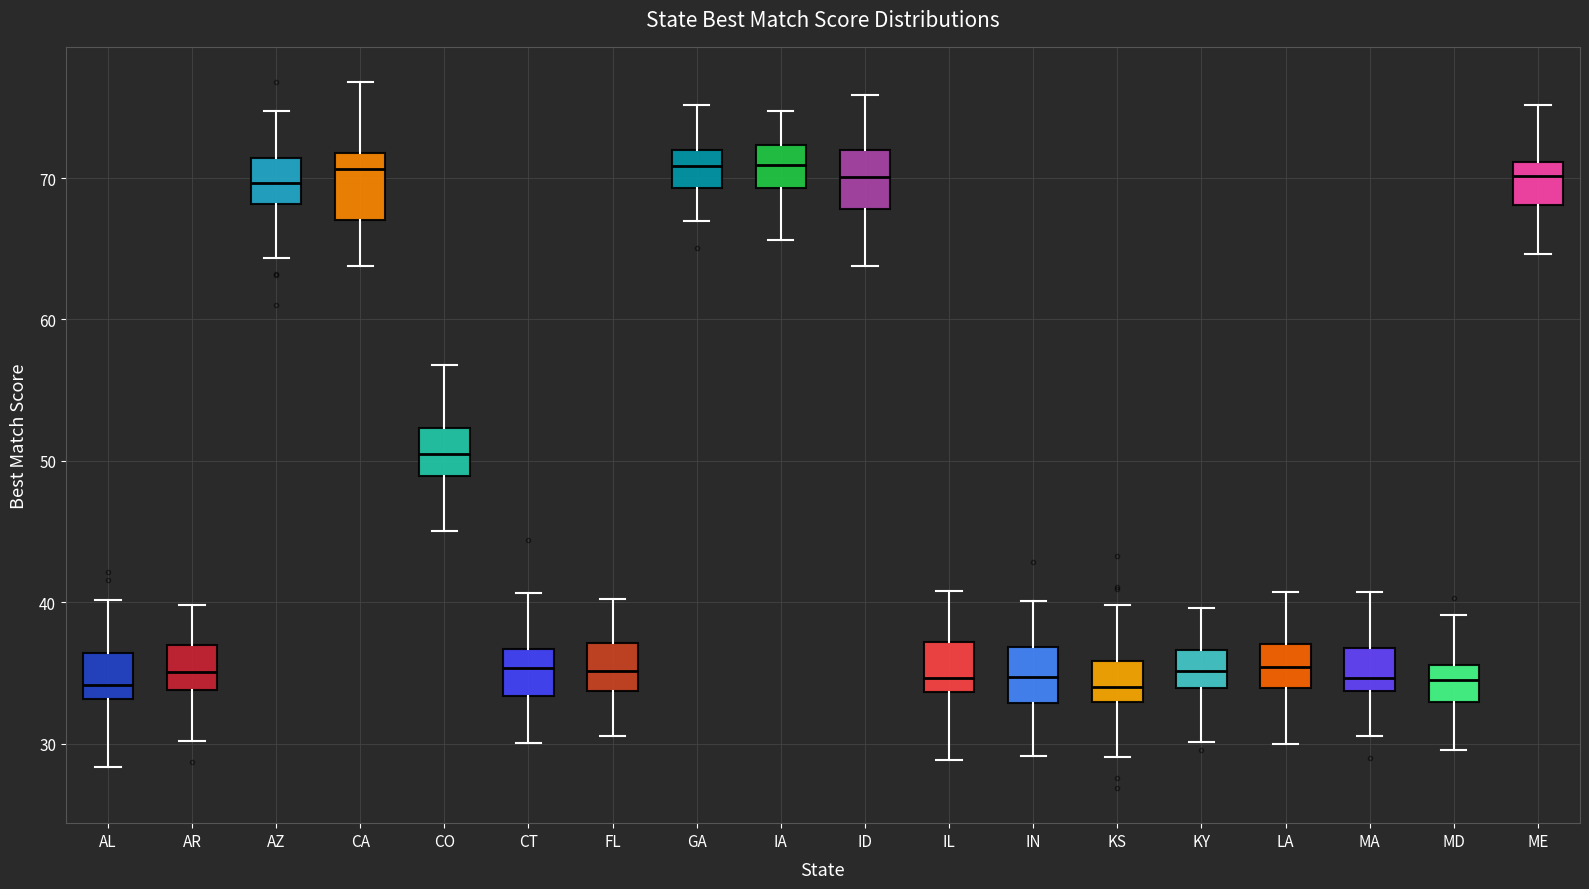

Where does the lower whisker of the box for IA end on the y-axis? The values are not printed on the chart, so give them approximately, as read against the axis.

66